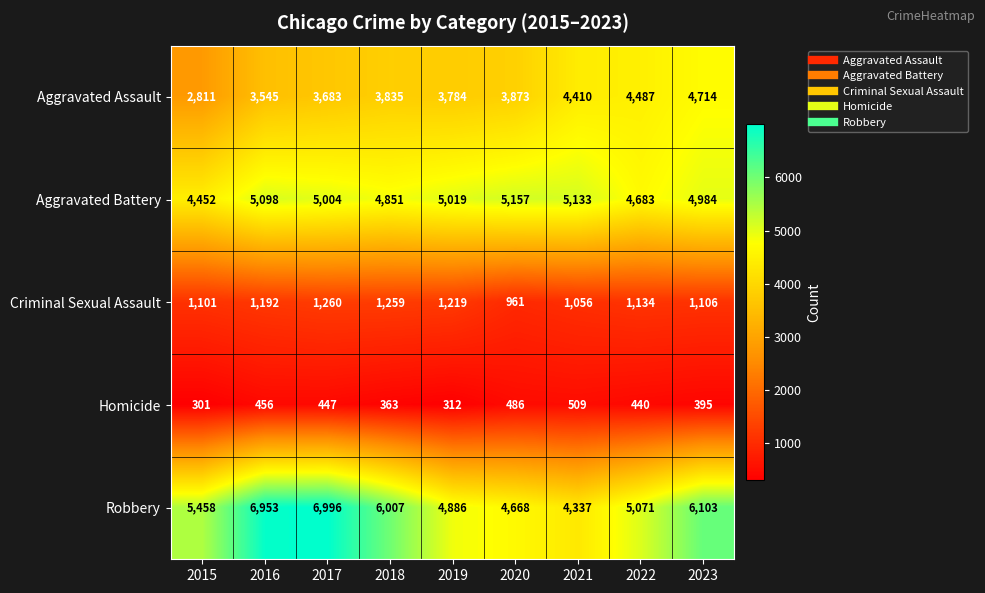

At which label is Criminal Sexual Assault closest to 1110?

2023